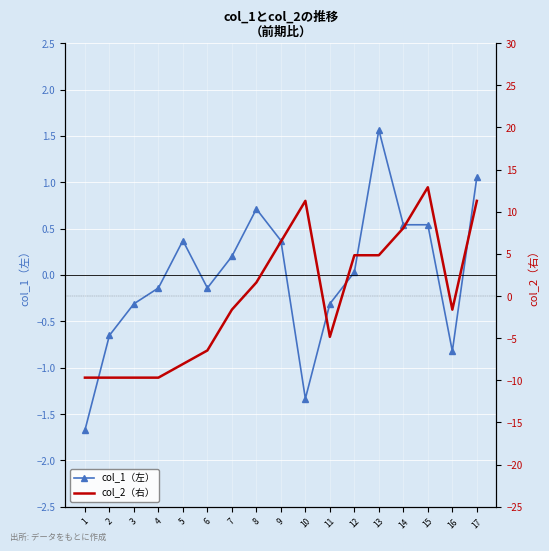

Between which two adjacent categories do col_1（左） and col_2（右） first intersect?

7 and 8